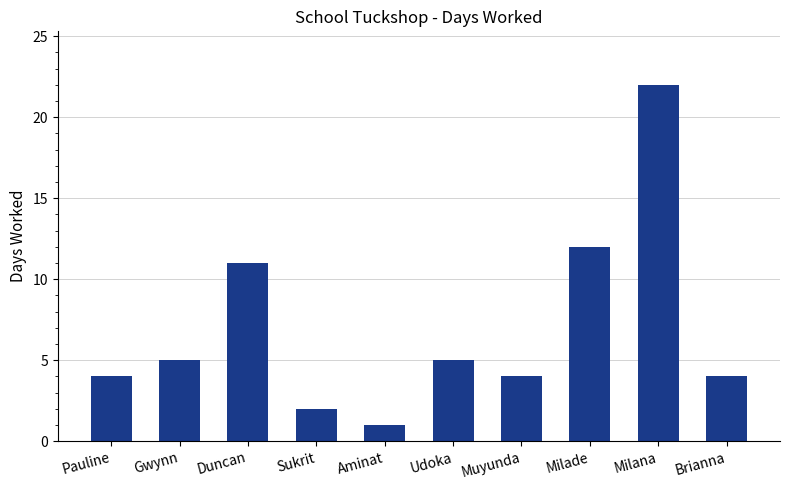

Reading left to right, what are all the values shown in this chart?

4	5	11	2	1	5	4	12	22	4